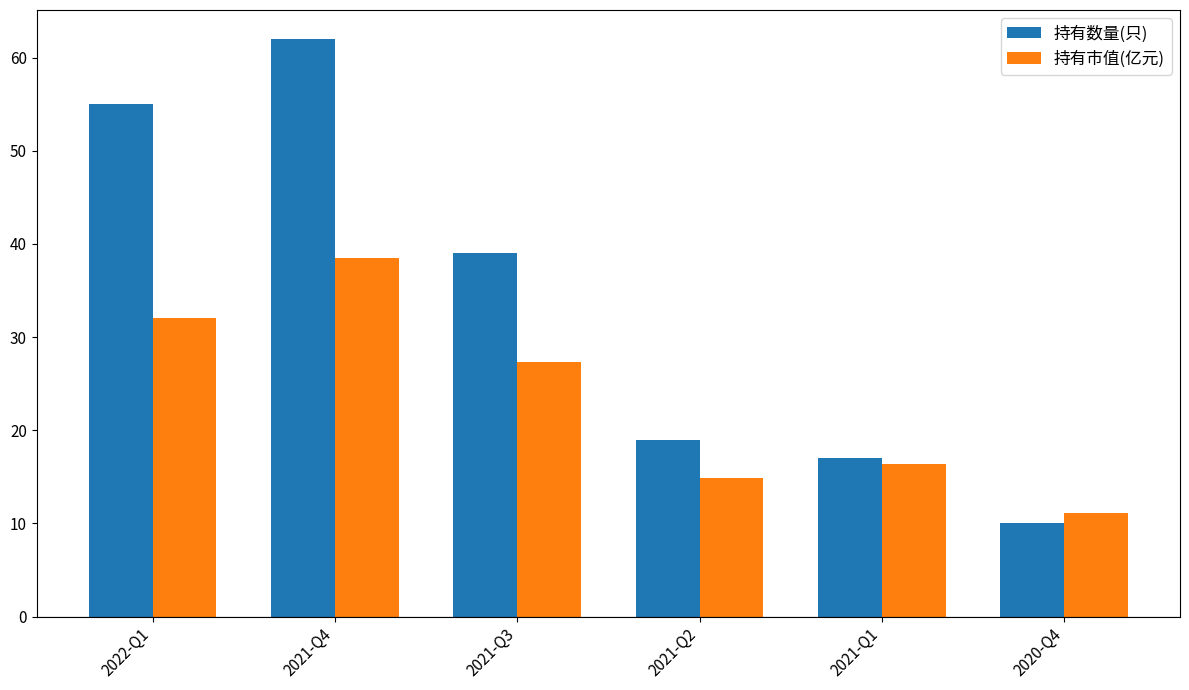

Is the value of 持有市值(亿元) at 2021-Q2 greater than the value of 持有数量(只) at 2021-Q2?

No